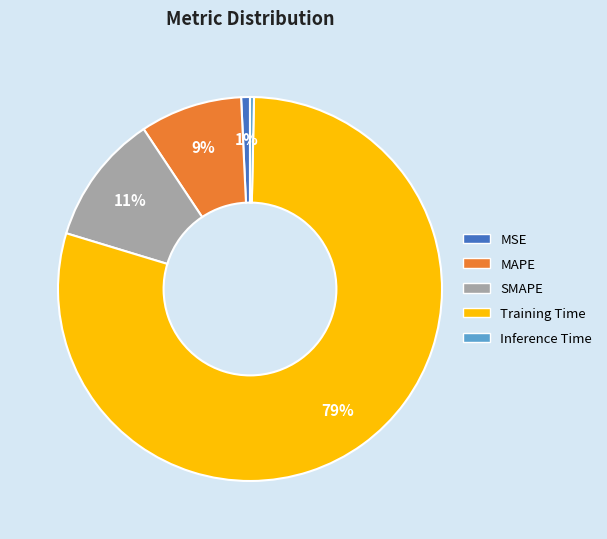

Which category has the biggest portion of the pie?

Training Time